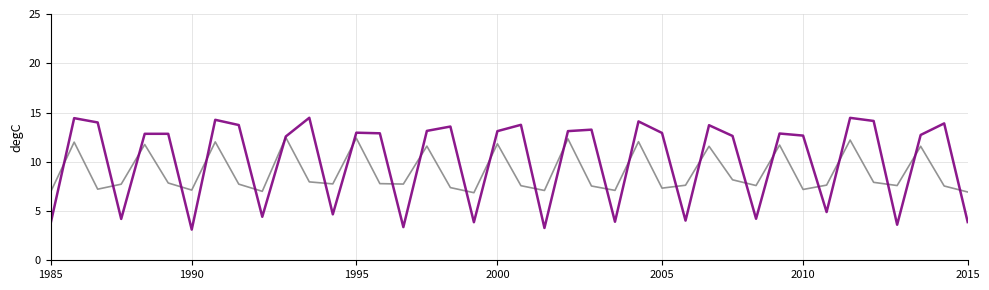

What is the greatest value displayed?

14.5